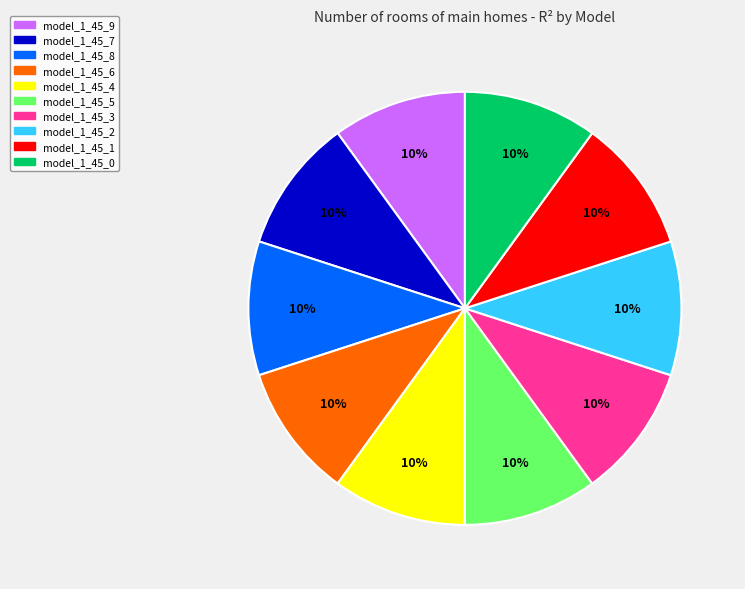

Do model_1_45_1 and model_1_45_0 together represent more than half of the pie?

No